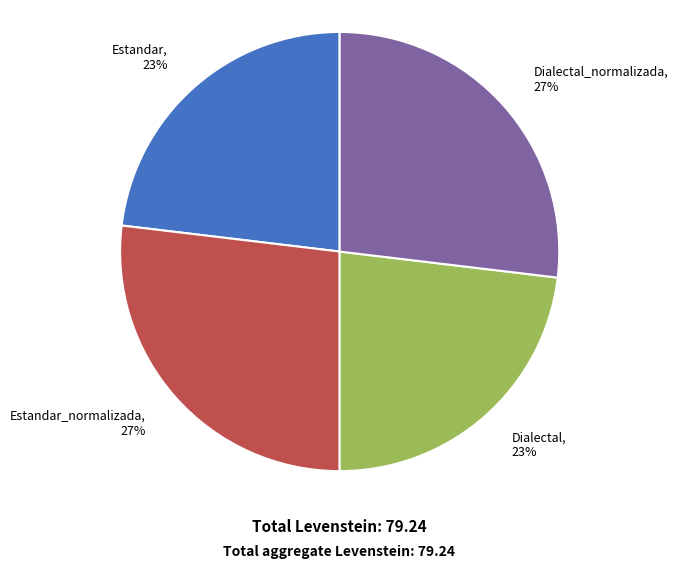

Count the number of slices in the pie.

4